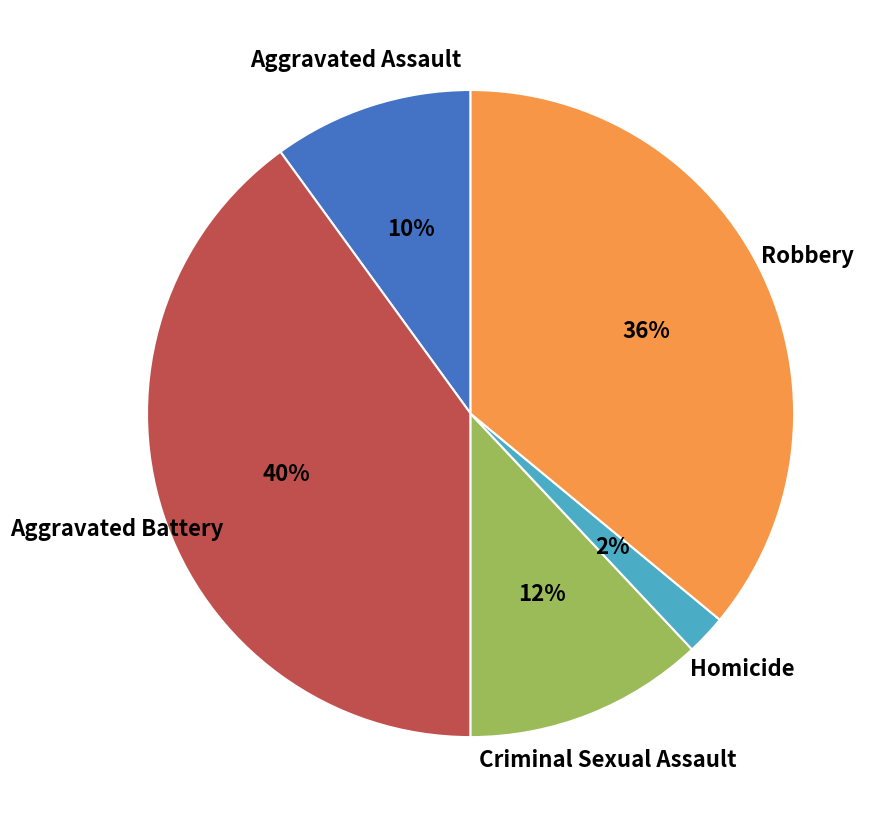

Rank the categories by value from lowest to highest.

Homicide, Aggravated Assault, Criminal Sexual Assault, Robbery, Aggravated Battery